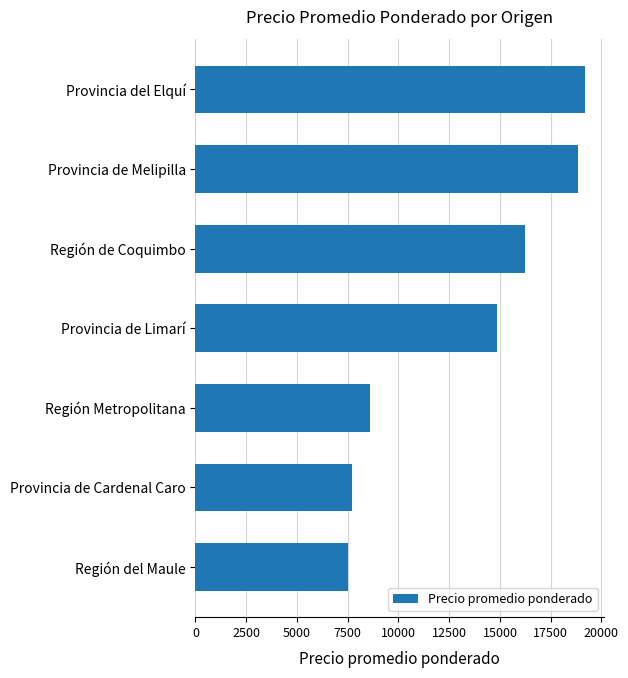

List the labels in order of value, largest first.

Provincia del Elquí, Provincia de Melipilla, Región de Coquimbo, Provincia de Limarí, Región Metropolitana, Provincia de Cardenal Caro, Región del Maule